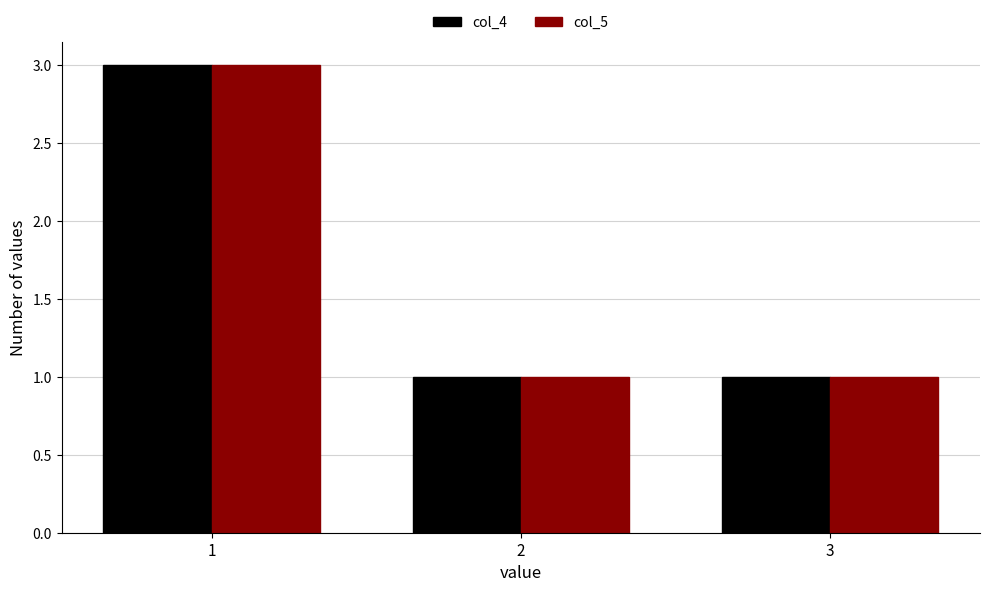

Which label corresponds to the largest value in the chart?

1